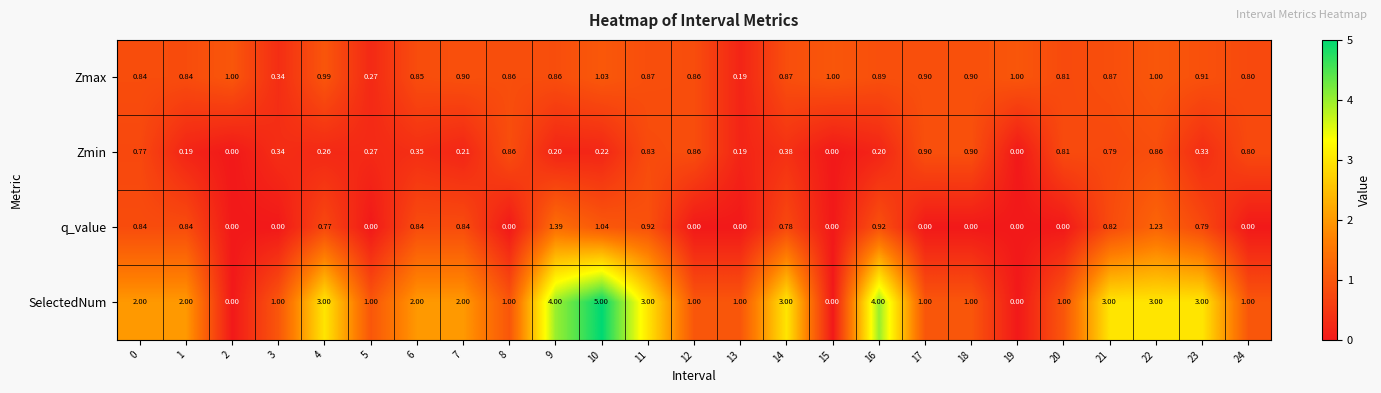

How many data points in SelectedNum are less than 2?

12